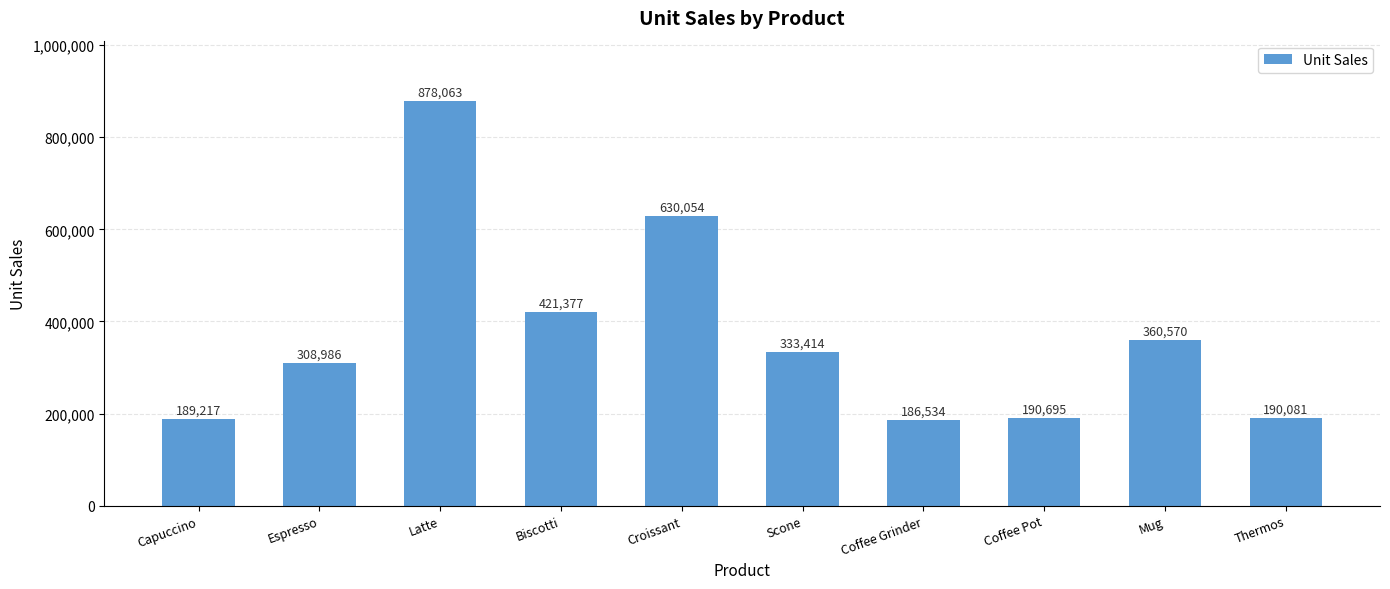

Which has a higher value, Mug or Latte?

Latte